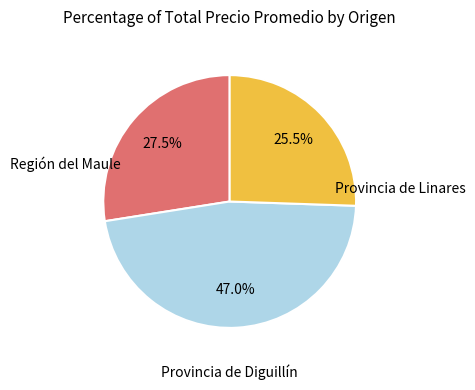

Is there any slice that represents more than half of the pie?

No